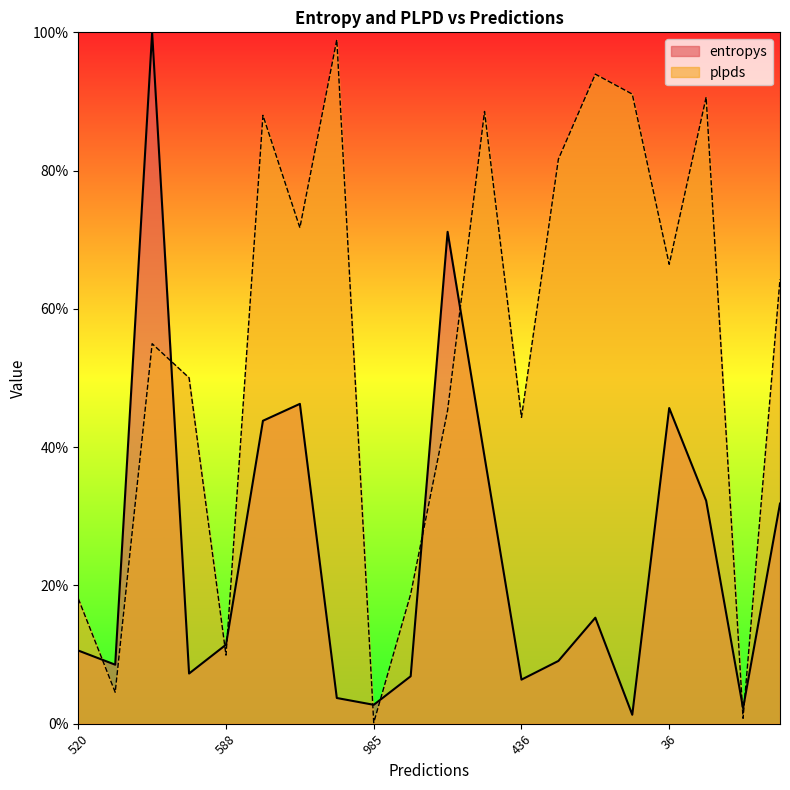

True or false: entropys and plpds cross at least once.

True